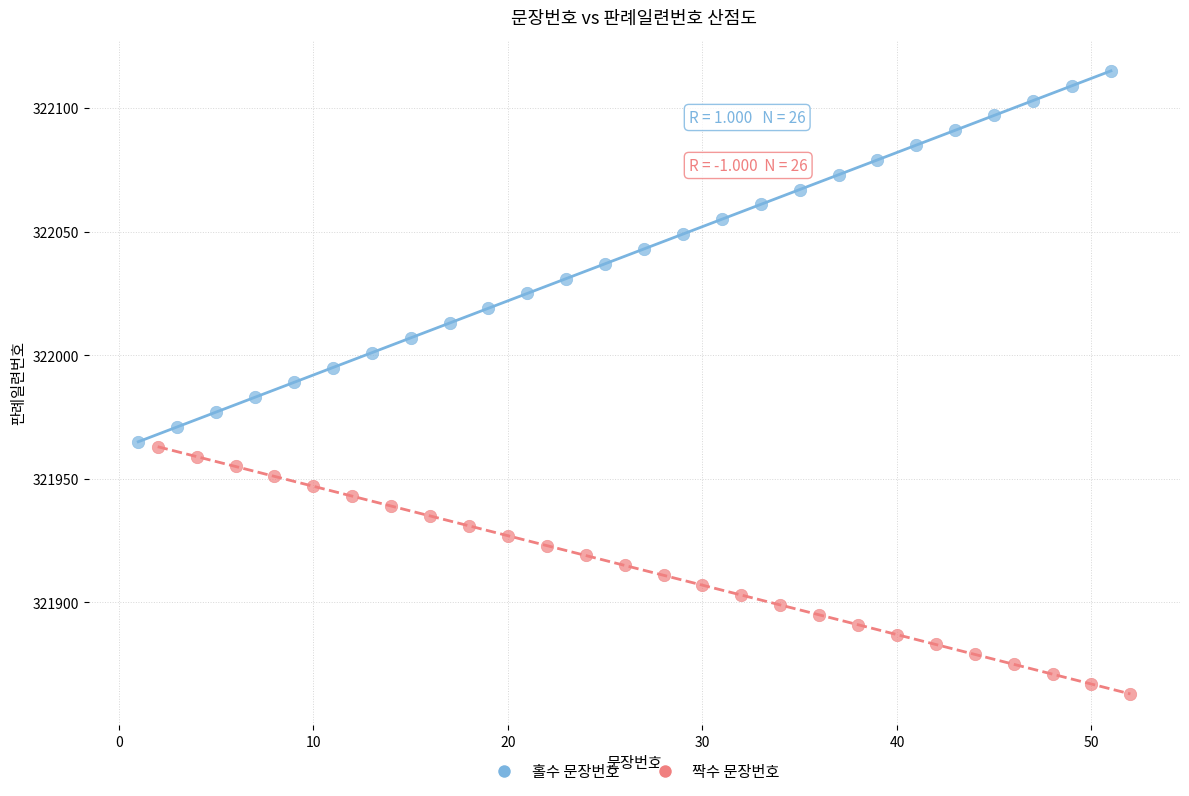

Which series reaches the minimum Y coordinate?

짝수 문장번호